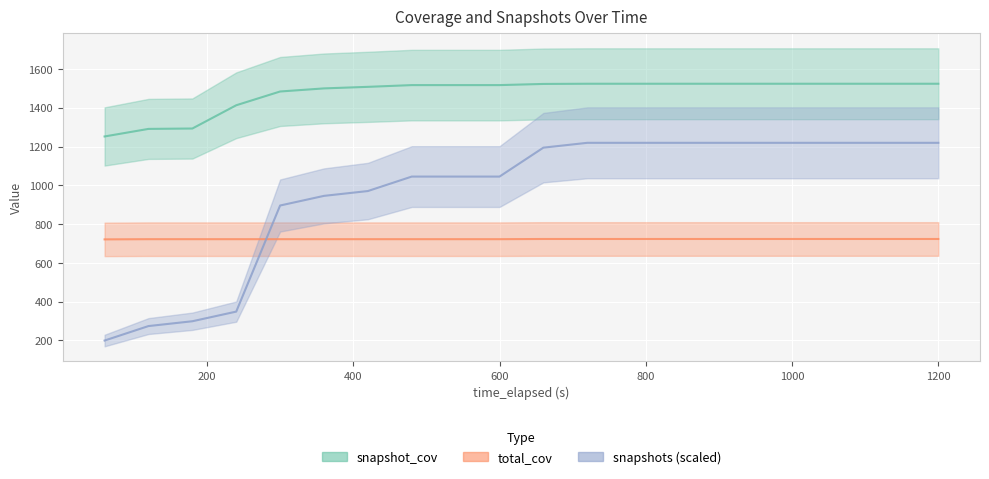

List the series in order of their overall mean, lowest first.

total_cov, snapshots, snapshot_cov